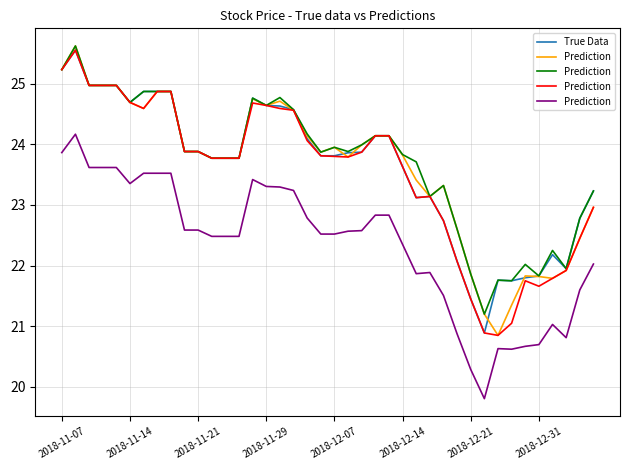

What is the approximate value of True Data at 38?

22.8